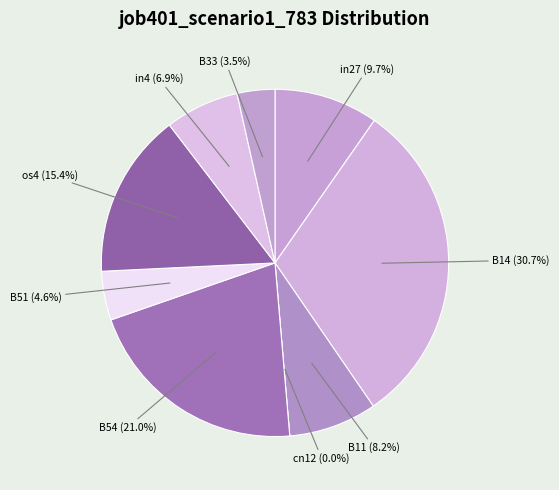

Which category has the biggest portion of the pie?

B14